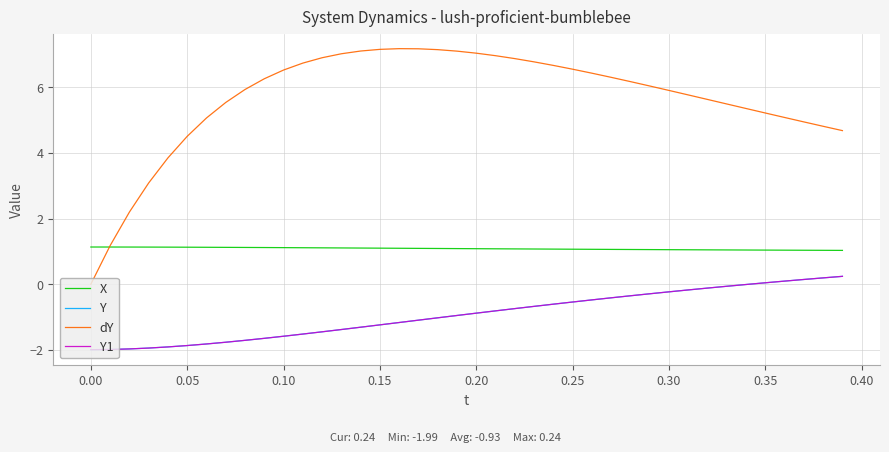

Does the chart display data point markers on the line(s)?

No